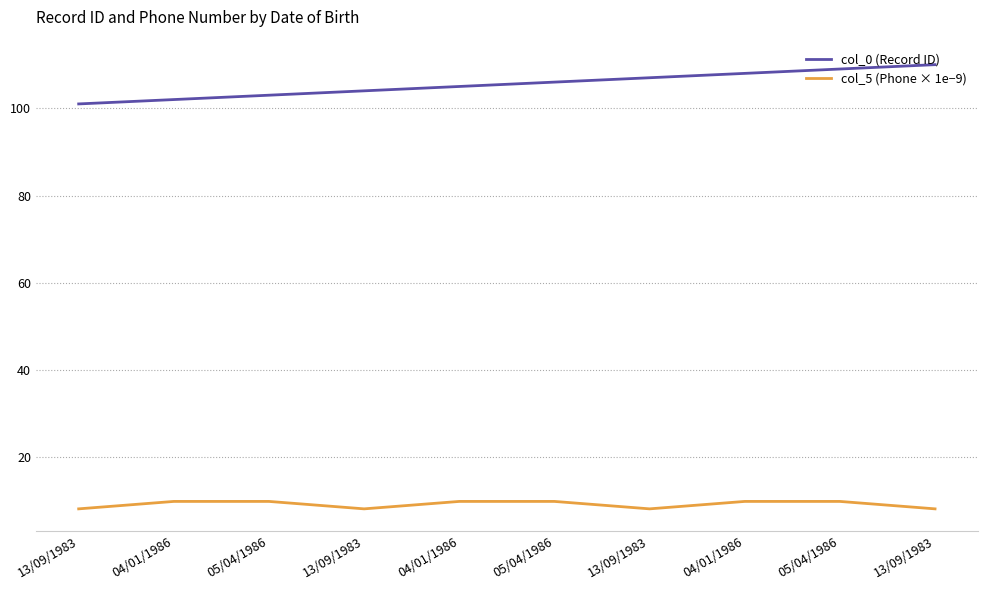

Is it true that col_5 (Phone × 1e−9) equals 13.4 at 05/04/1986?

False